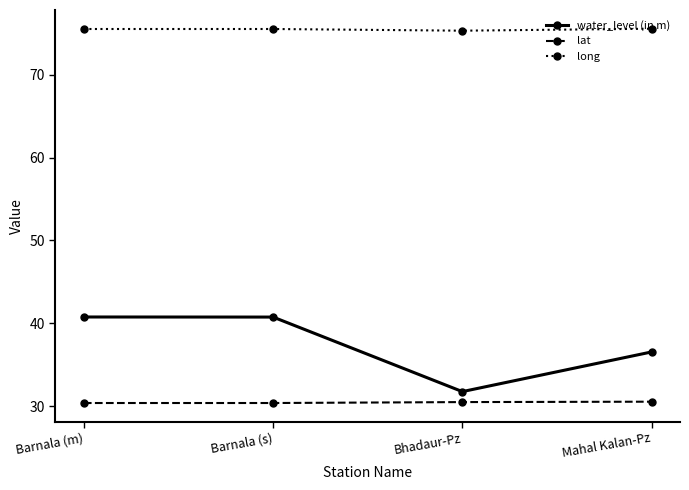

Rank the series at Barnala (m) from lowest to highest value.

lat, water_level (in m), long